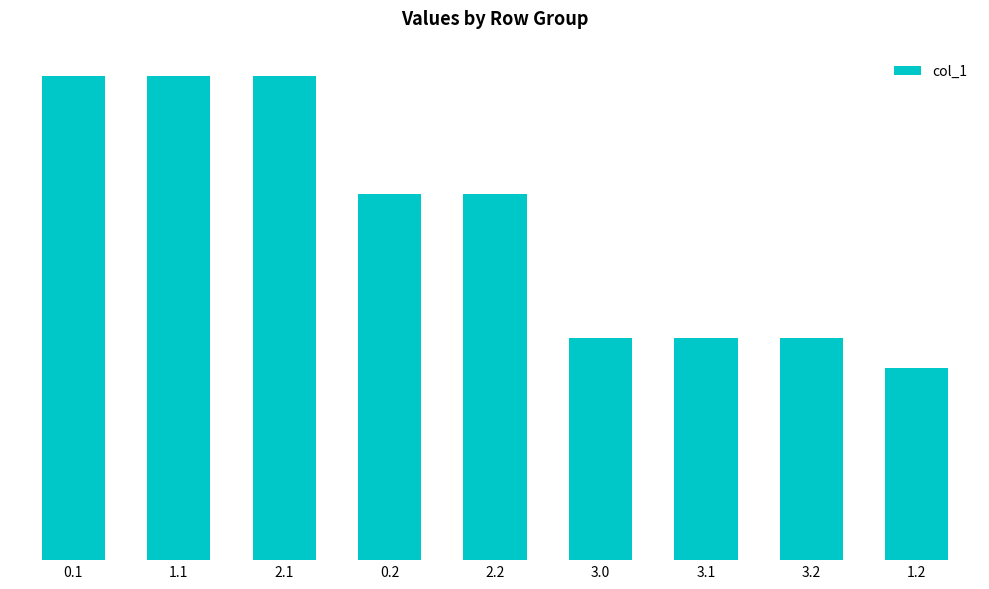

What is the change in value from 0.2 to 3.2?

-106.7